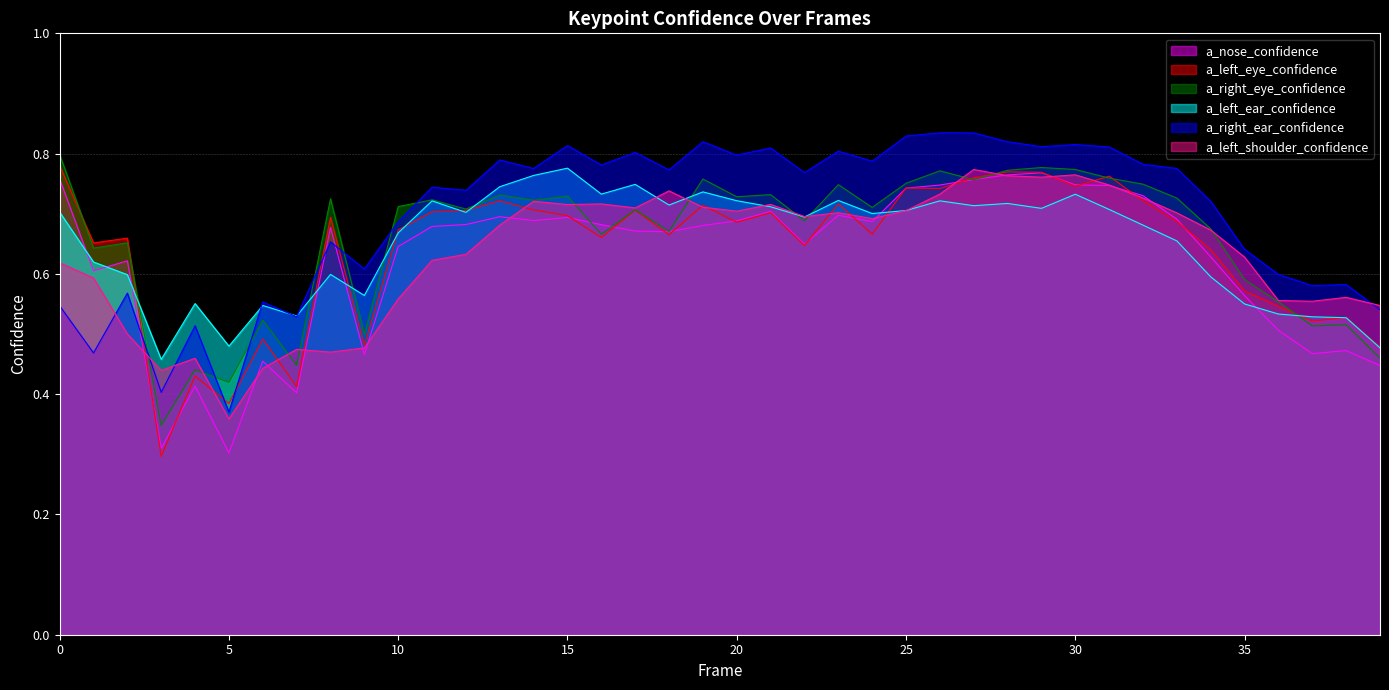

What is the difference between the a_left_eye_confidence values at 27 and 21?

0.1